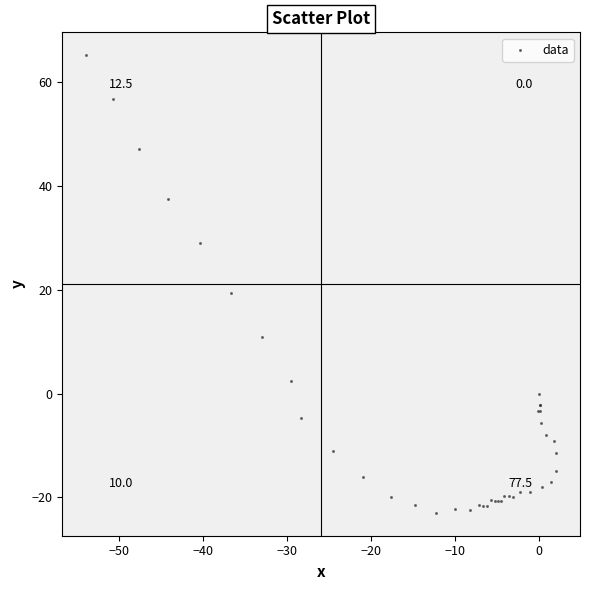

What Y value in the scatter plot is closest to 21?

19.4